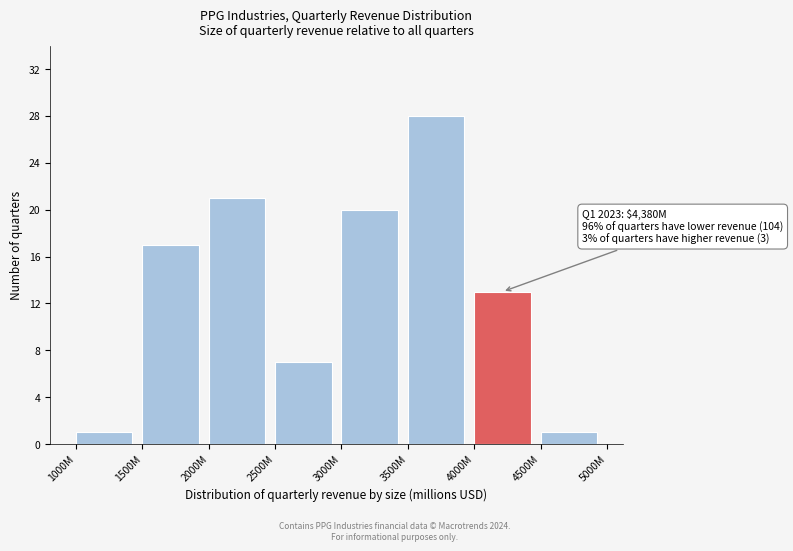

Reading left to right, list all the values displayed in this chart.

1000M=1	1500M=17	2000M=21	2500M=7	3000M=20	3500M=28	4000M=13	4500M=1